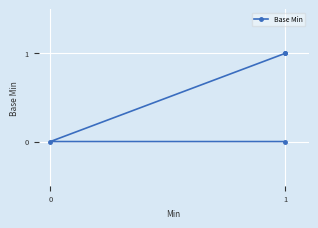

How many lines are shown in the chart?

1